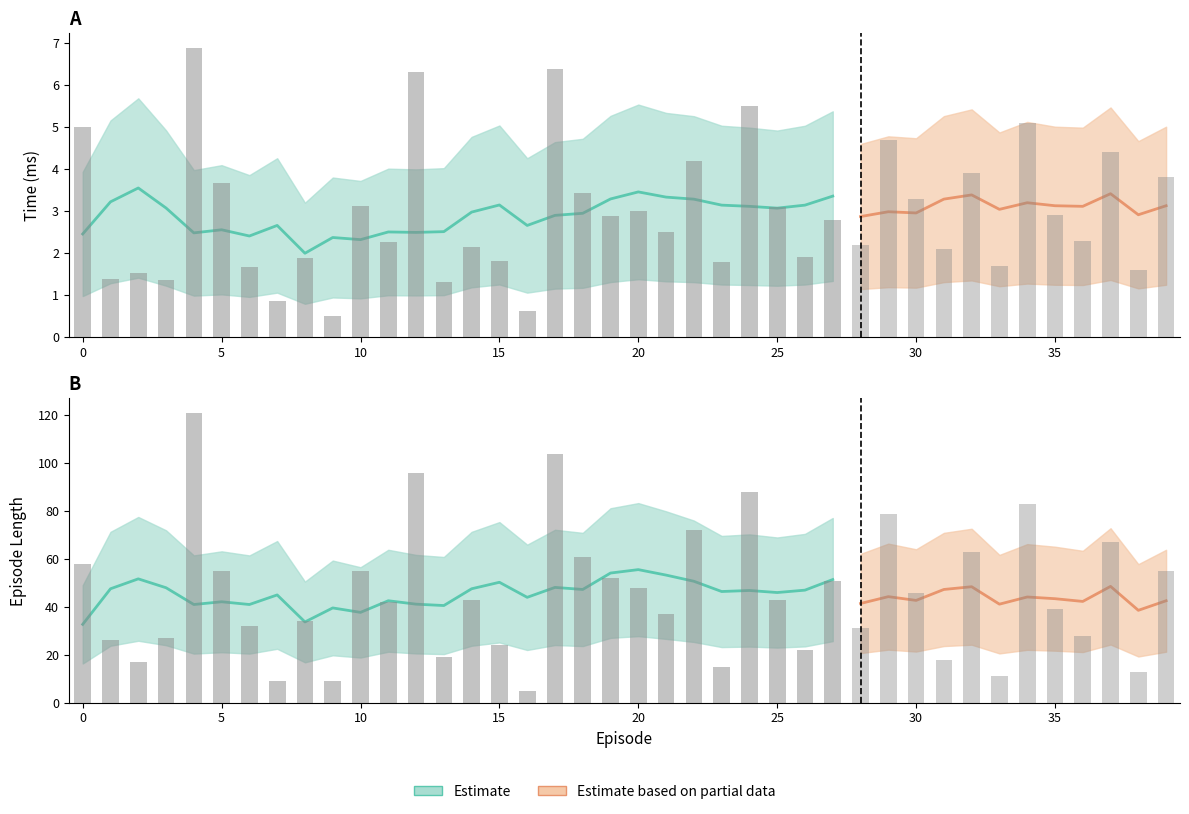

What is the maximum value shown in the chart?

121.0